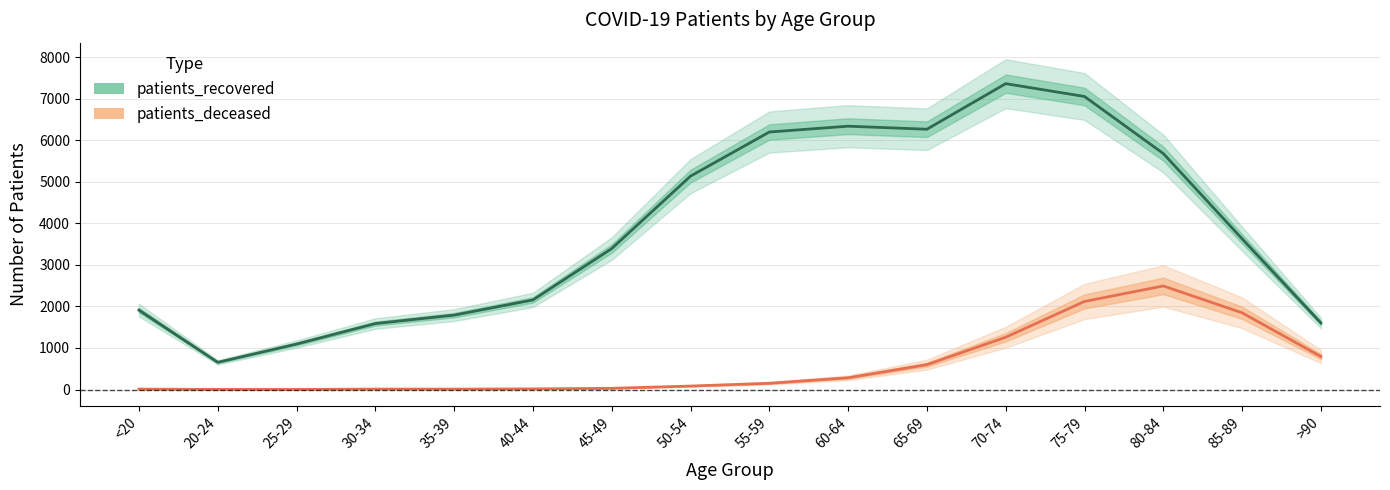

What are all the series names shown in the legend?

patients_recovered, patients_deceased